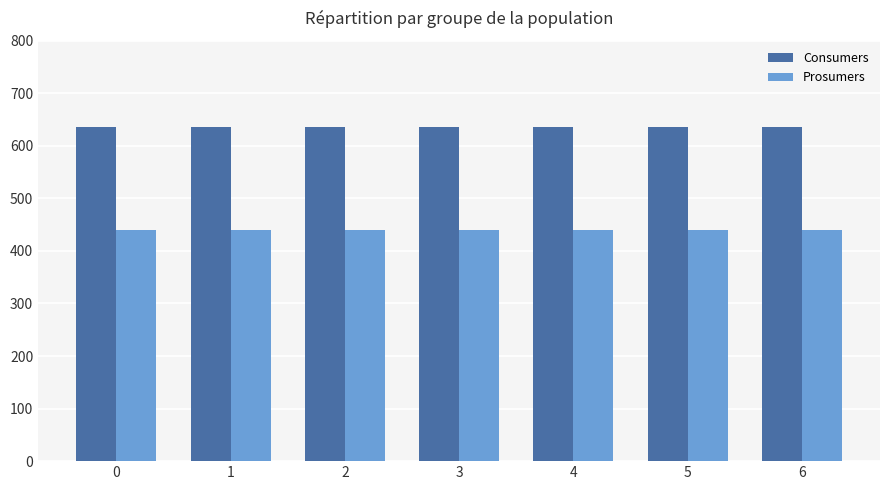

What is the spread (max minus min) of values at 0?

195